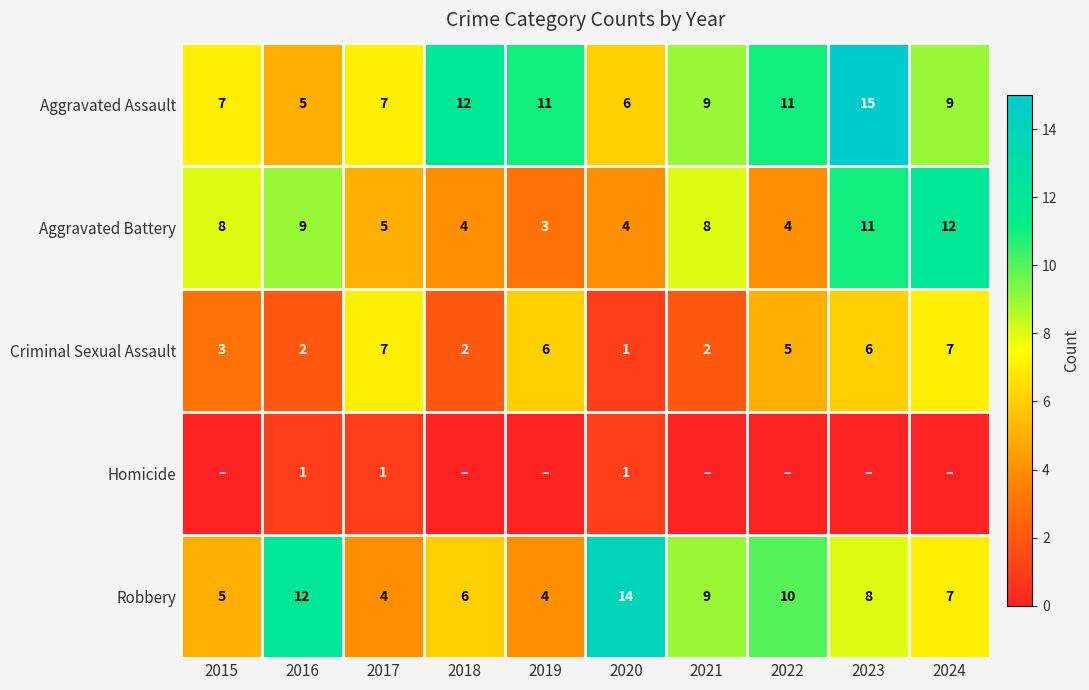

At which category does the chart reach its minimum across all series?

2015